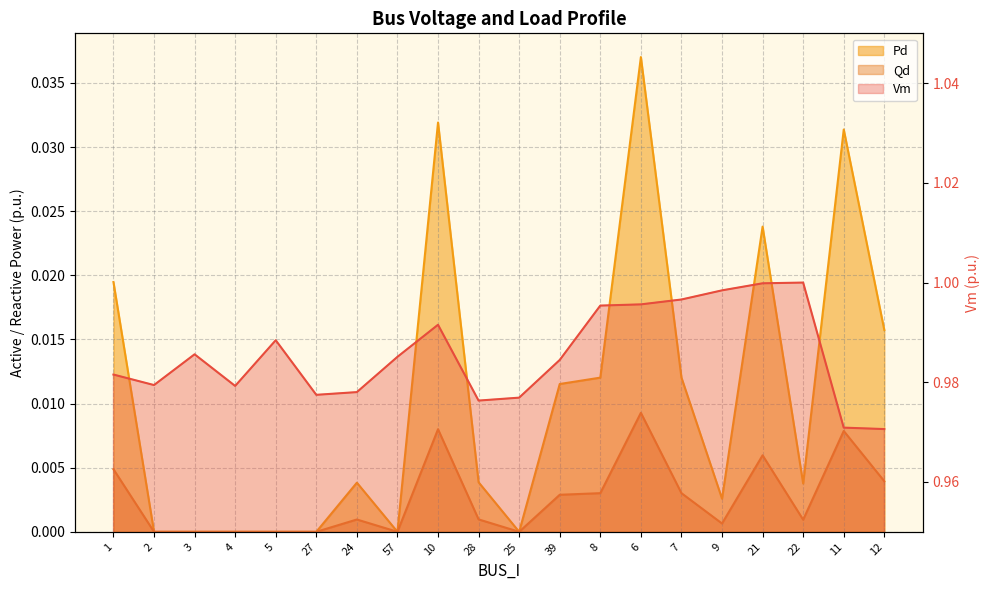

What is the average value of the Vm series?

1.0